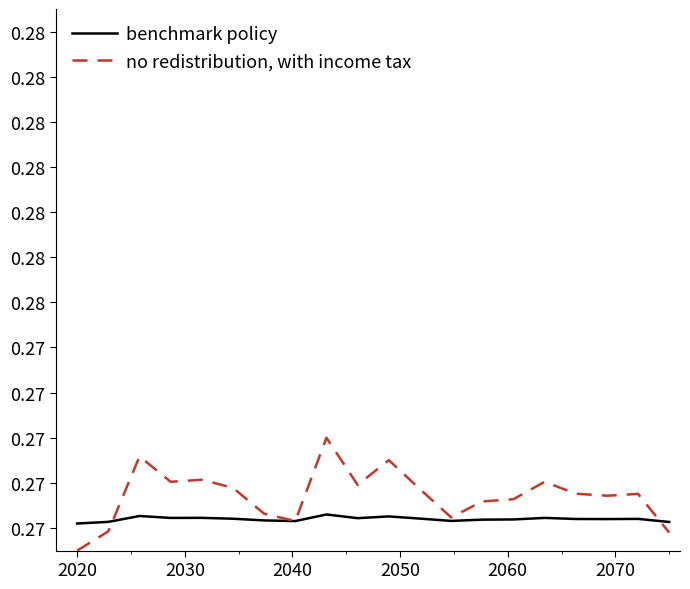

Does the chart have visible grid lines?

No